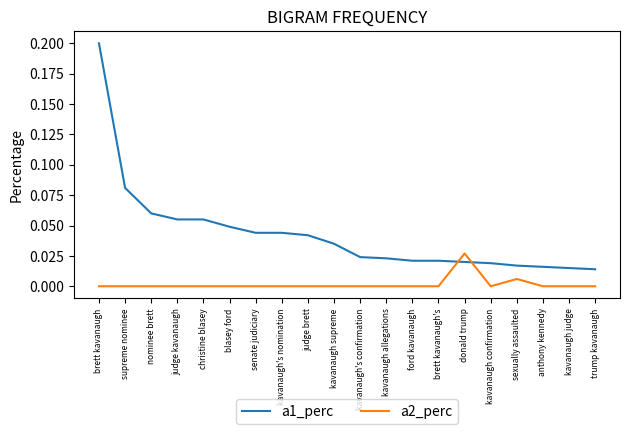

Between which two adjacent categories do a2_perc and a1_perc first intersect?

brett kavanaugh's and donald trump